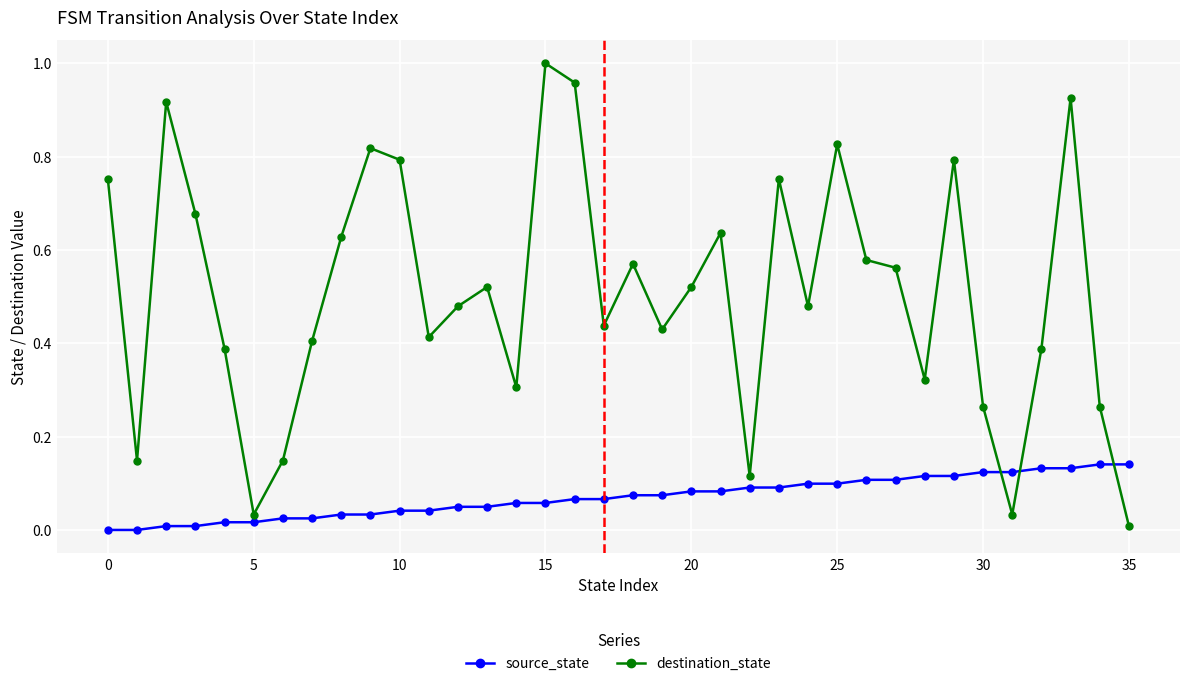

What is the sum of all destination_state values?

18.3